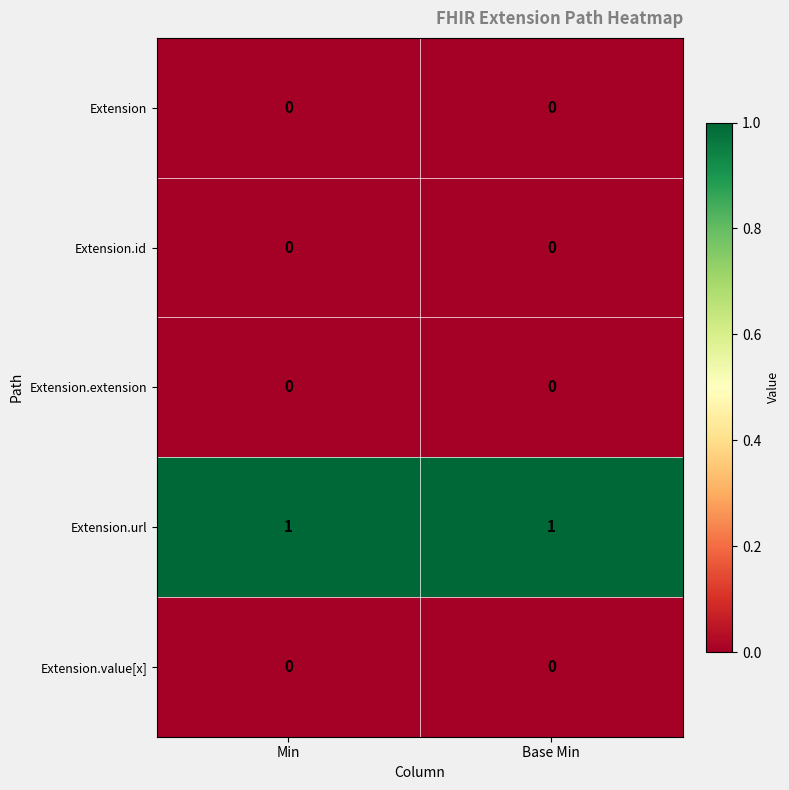

Which series has the largest total across all categories?

Extension.url